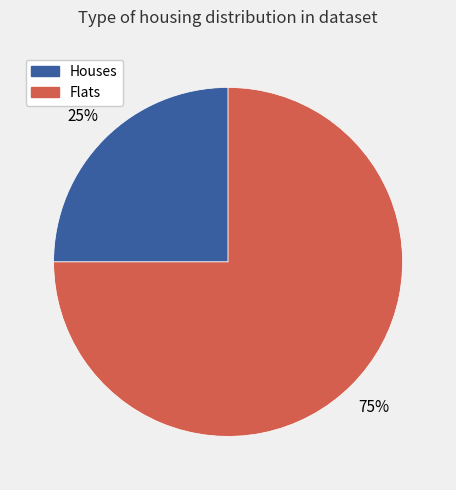

Which slice is the smallest?

Houses